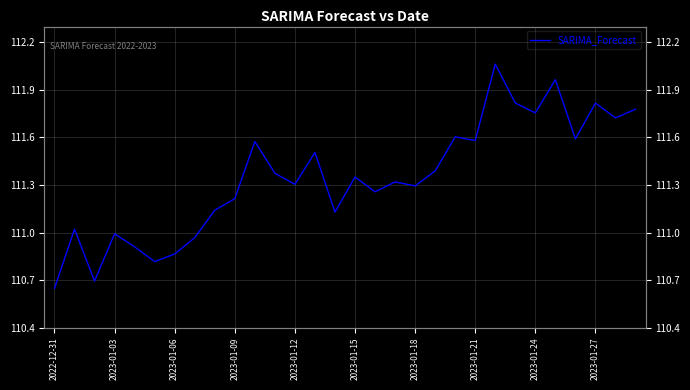

True or false: the data shows 157.0 at 25.

False